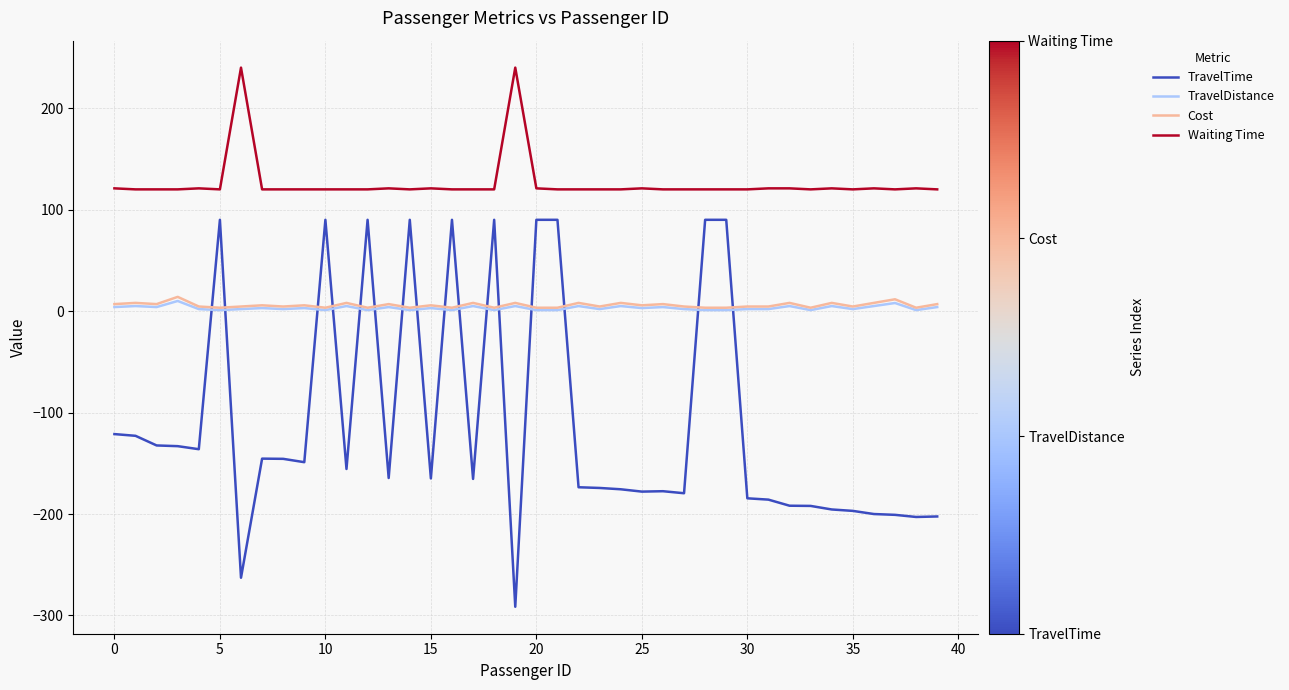

Which series has the largest total across all categories?

Waiting Time